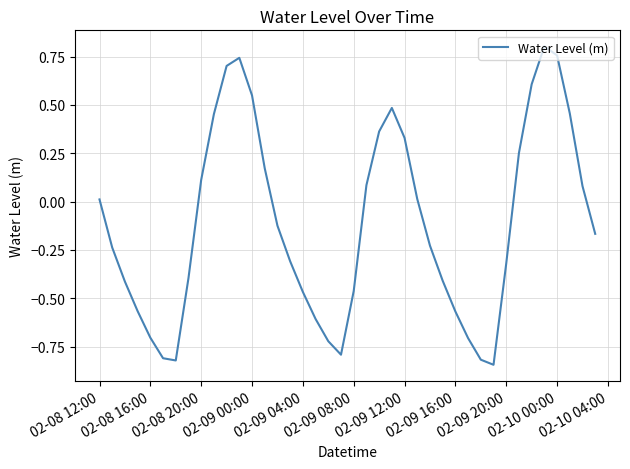

What is the difference between the maximum and minimum values?

1.6